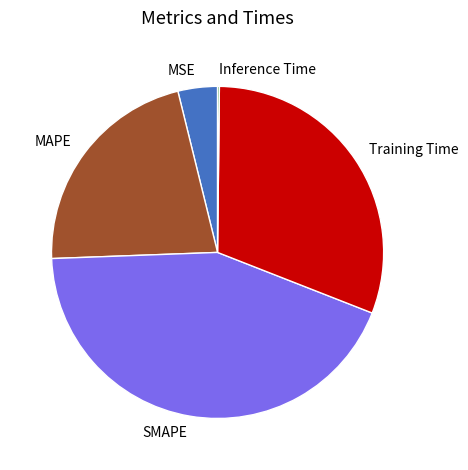

Approximately how many times larger is the value at MAPE compared to Training Time?

0.7